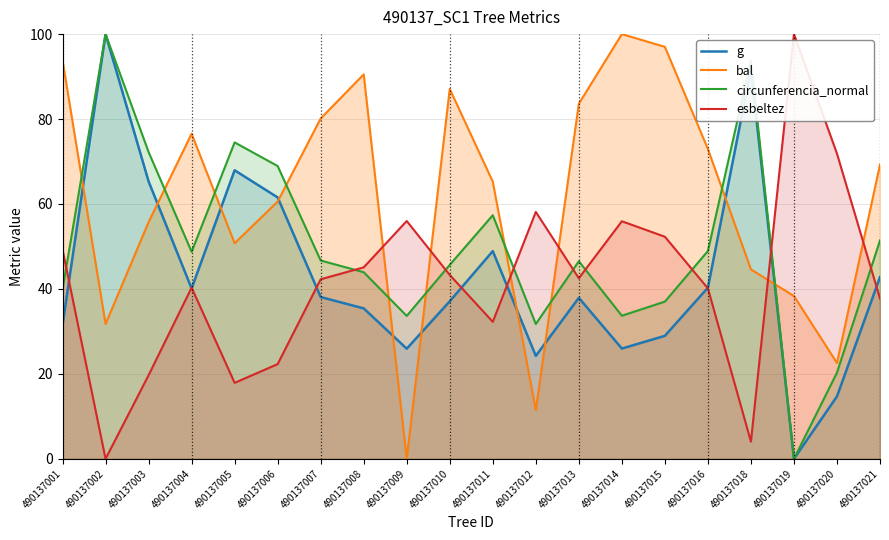

What is the total value across all series at 490137010?

213.1